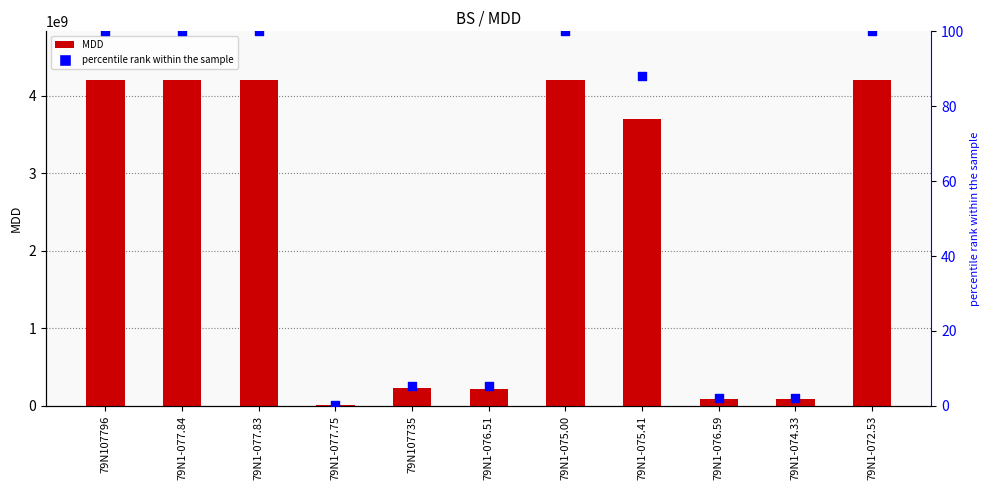

At how many categories does at least one series exceed 2940345257?

6